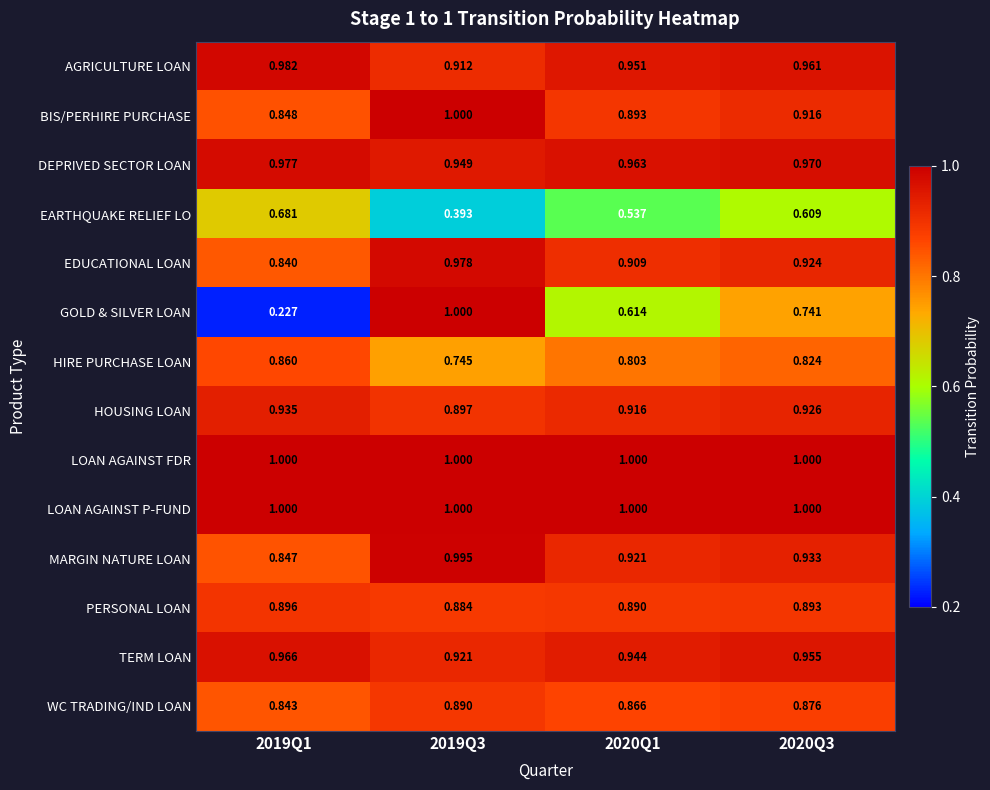

Between 2019Q1 and 2020Q1, which series saw the biggest shift?

GOLD & SILVER LOAN